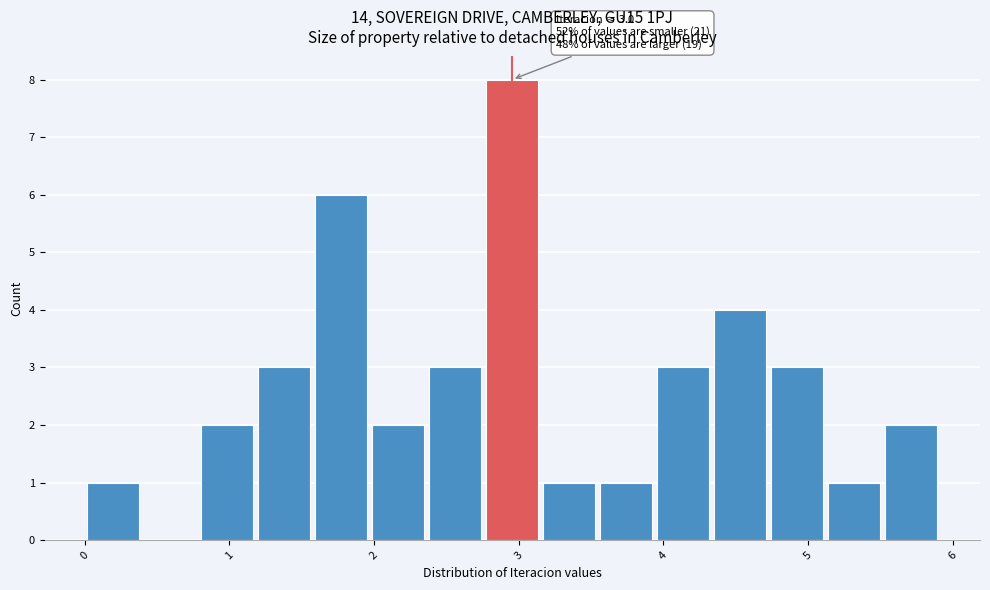

Read against the x-axis, roughly where is the centre of the tallest bar?

3.0